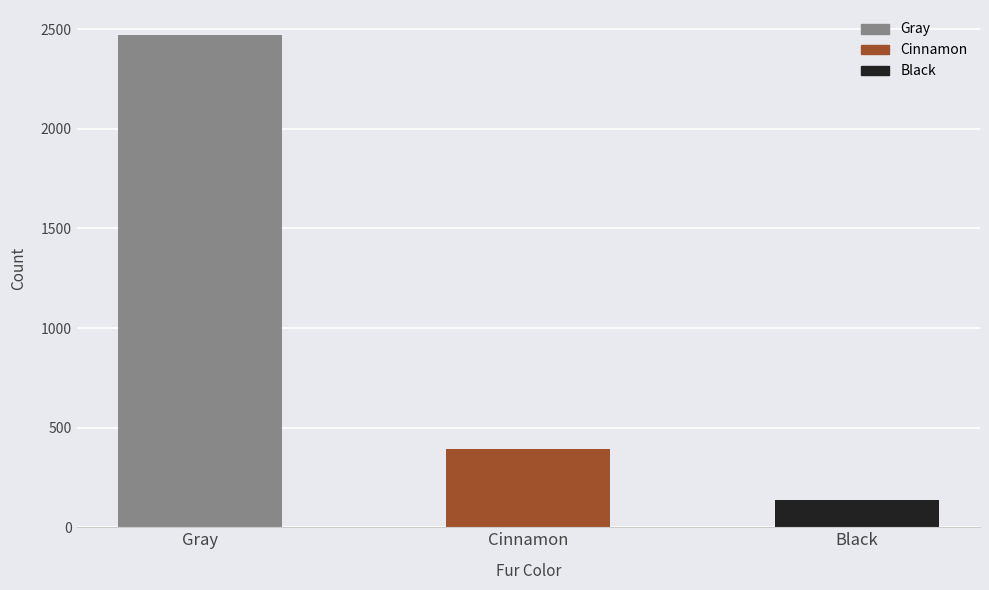

At which category does the chart reach its peak across all series?

Gray